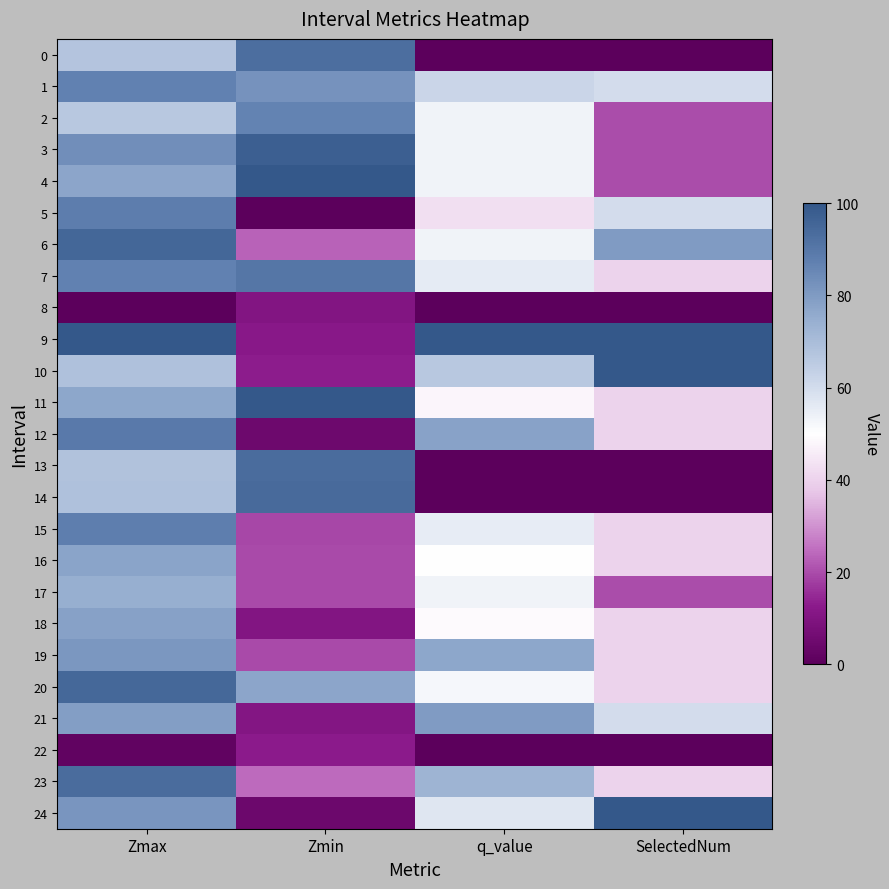

Which category has the lowest value across all series?

q_value